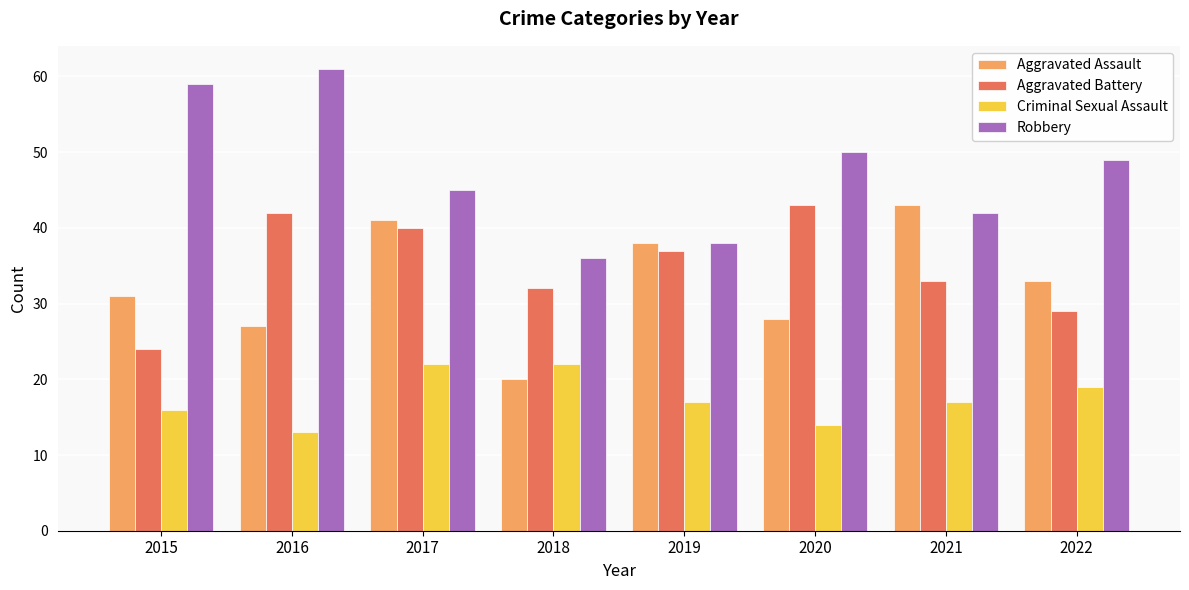

What is the difference between the second highest and minimum values in the Robbery series?

23